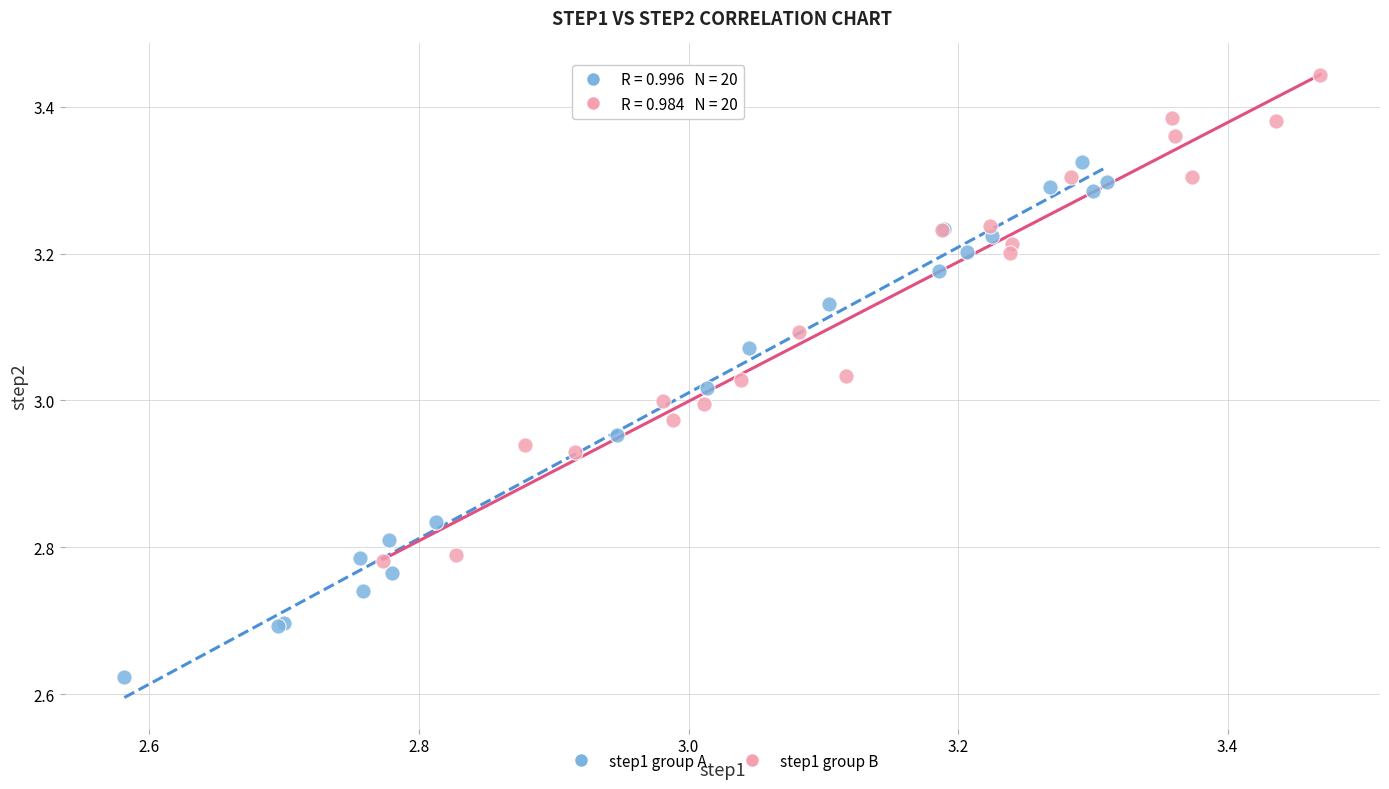

What are all the series names shown in the legend?

step1 group A, step1 group B